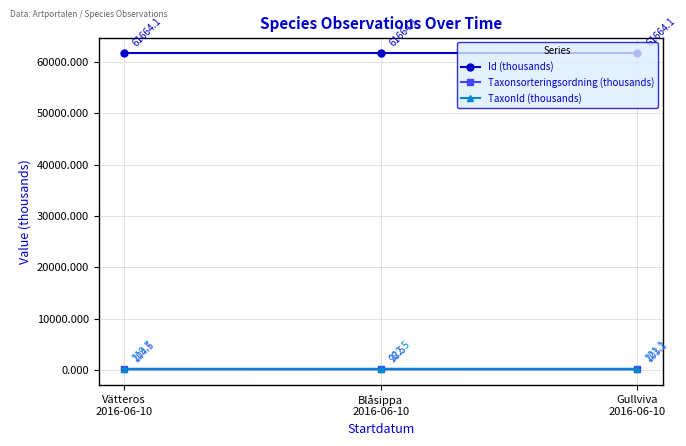

At how many categories does at least one series exceed 36673?

3